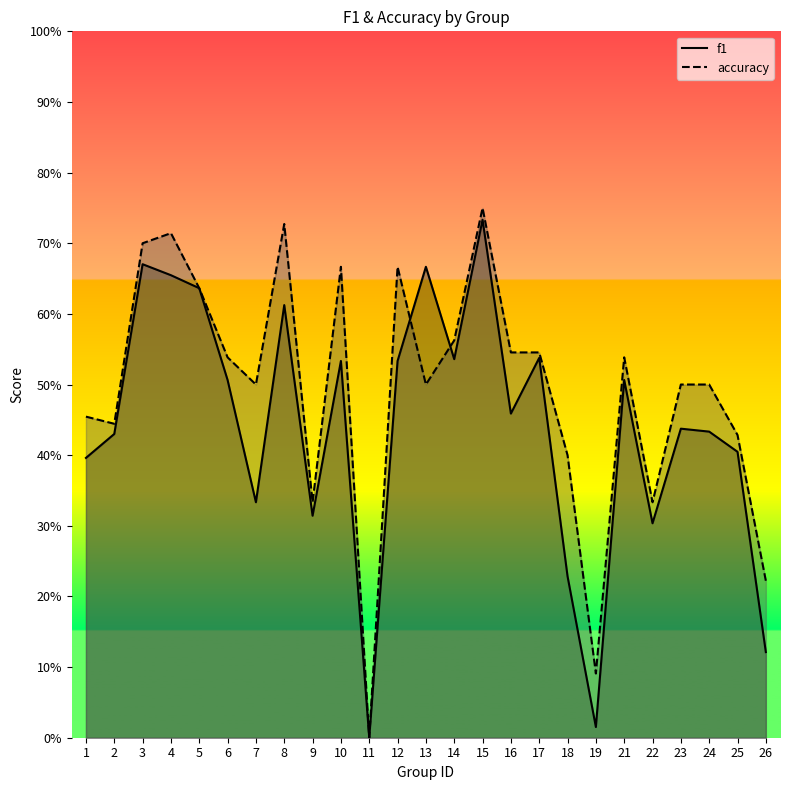

Between which two adjacent categories do f1 and accuracy first intersect?

12 and 13